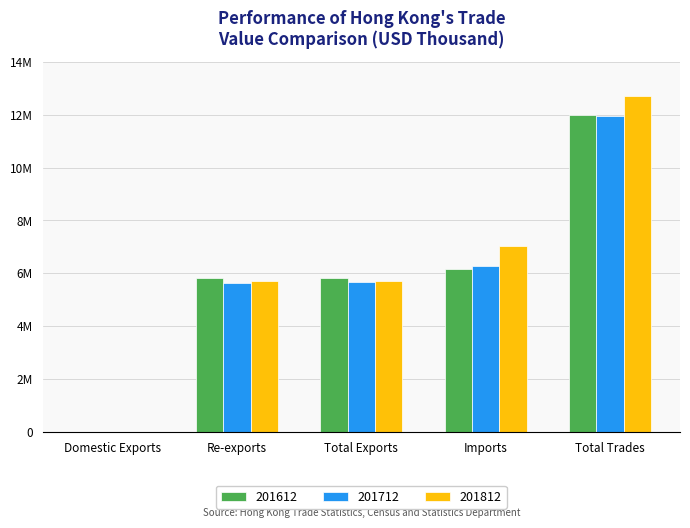

What position from the right is Imports?

2